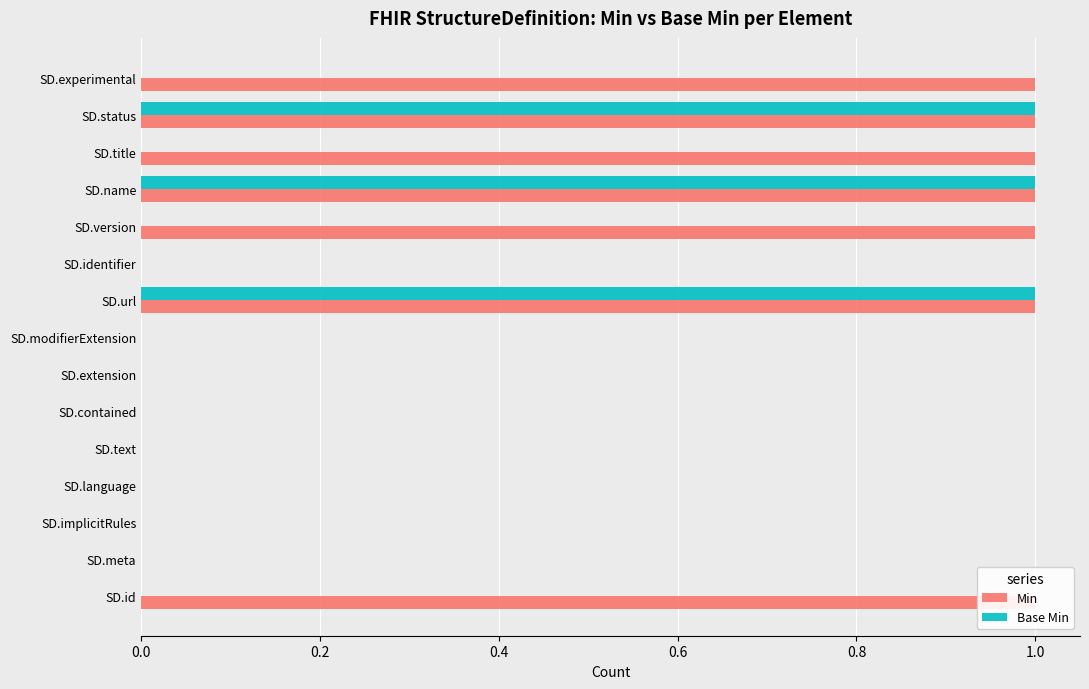

The value of Base Min at SD.extension is -1. True or false?

False